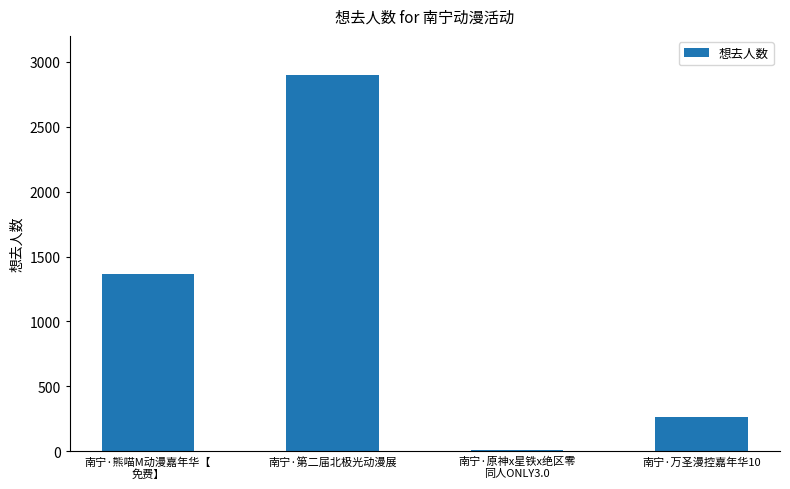

At which category does the chart reach its peak across all series?

南宁·第二届北极光动漫展